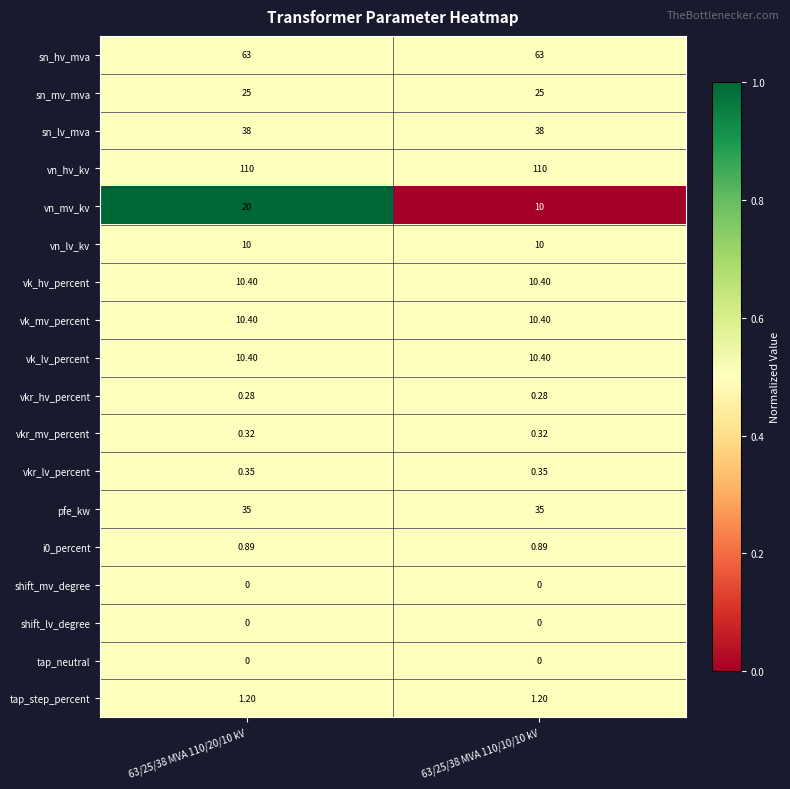

Between 63/25/38 MVA 110/20/10 kV and 63/25/38 MVA 110/10/10 kV, which series saw the biggest shift?

vn_mv_kv